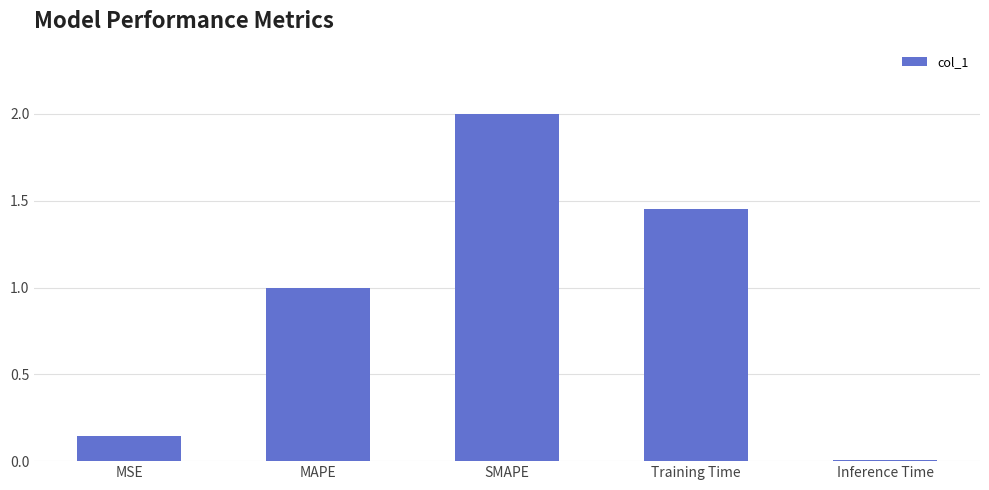

Rank the categories by value from highest to lowest.

SMAPE, Training Time, MAPE, MSE, Inference Time